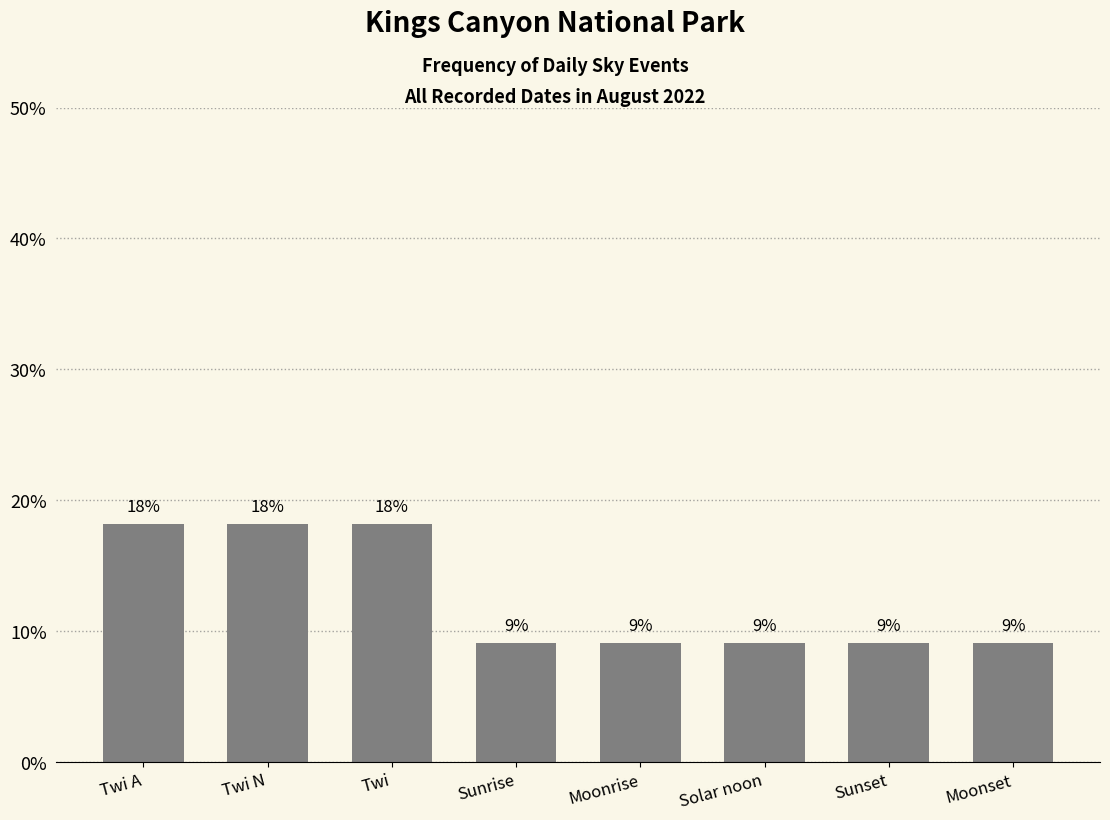

Reading right to left, transcribe all the data shown in this chart.

9.1	9.1	9.1	9.1	9.1	18.2	18.2	18.2